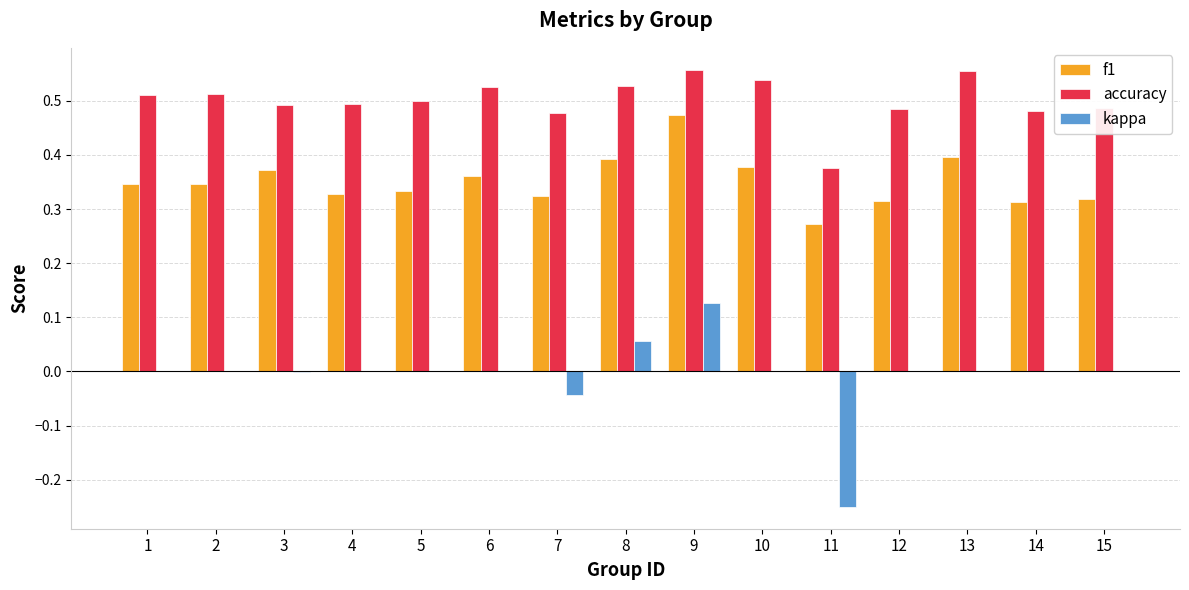

Which category has the highest value in the f1 series?

9